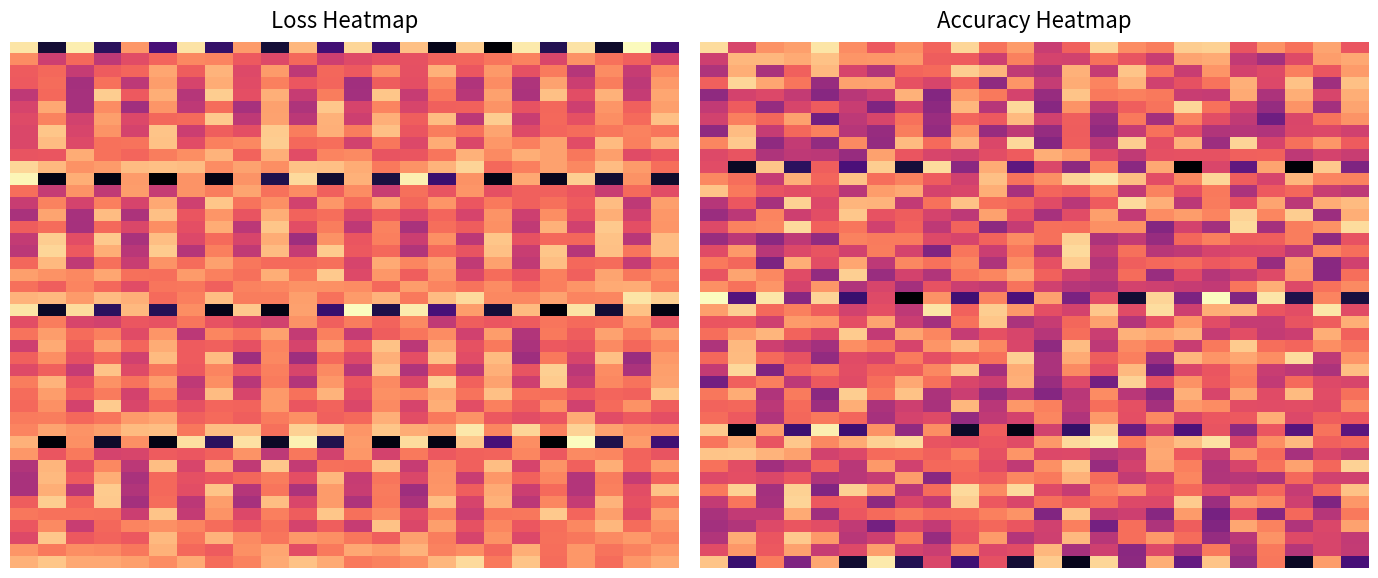

How many 10 values are between 0 and 1?

2